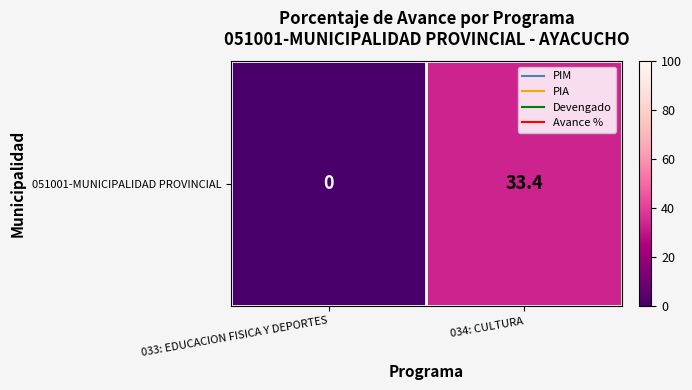

What is the difference between the maximum and minimum values?

33.4